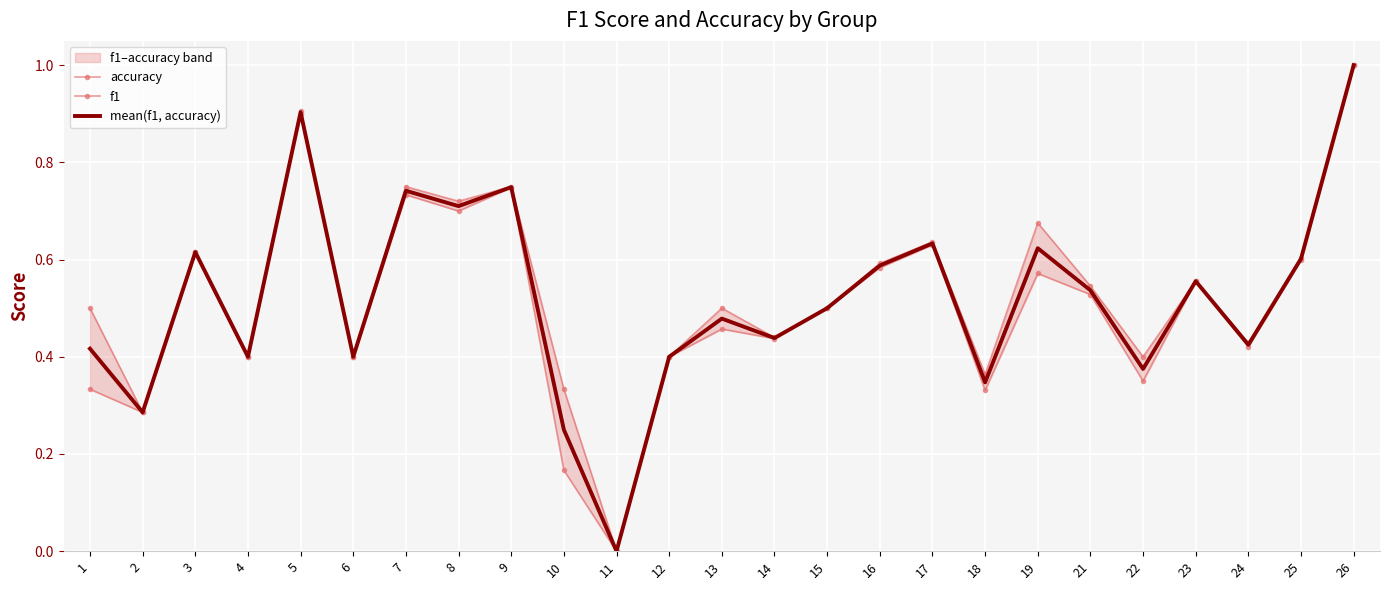

How many positive values does the accuracy series have?

24